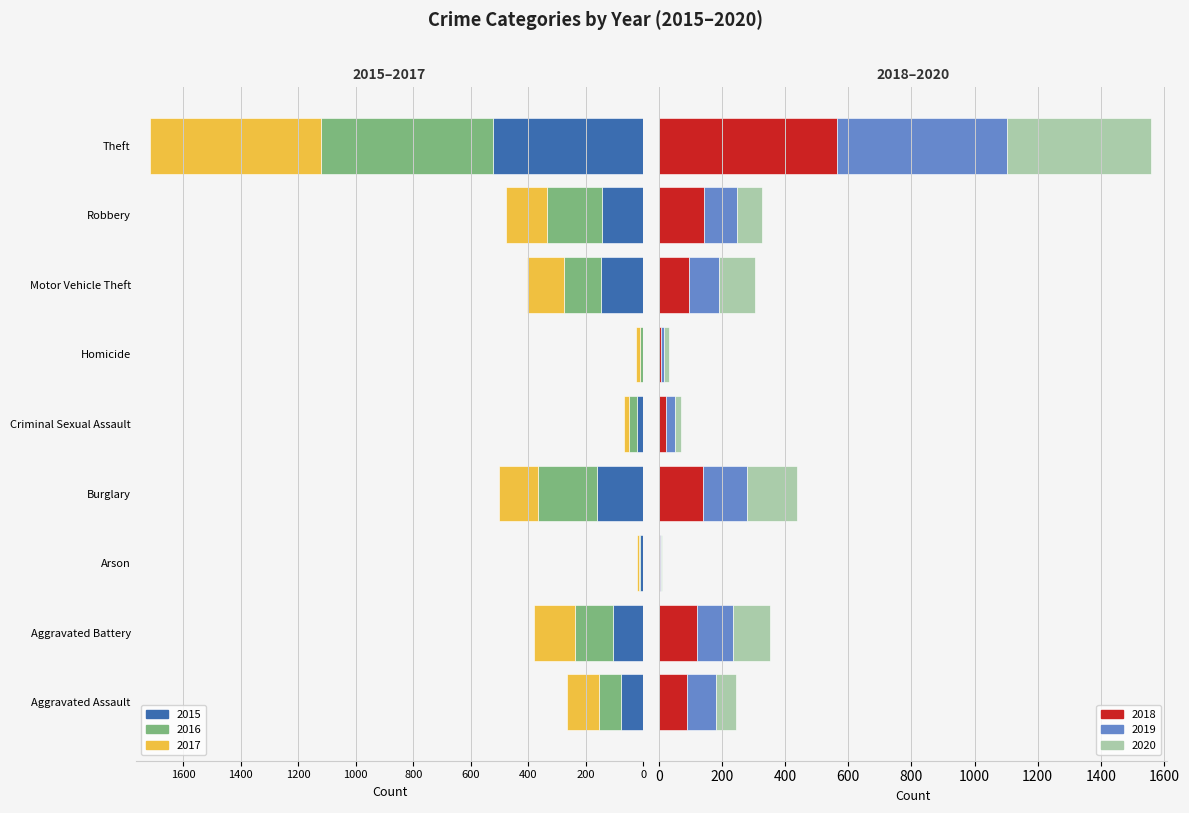

The 2020 series shows 4 at Criminal Sexual Assault. True or false?

False